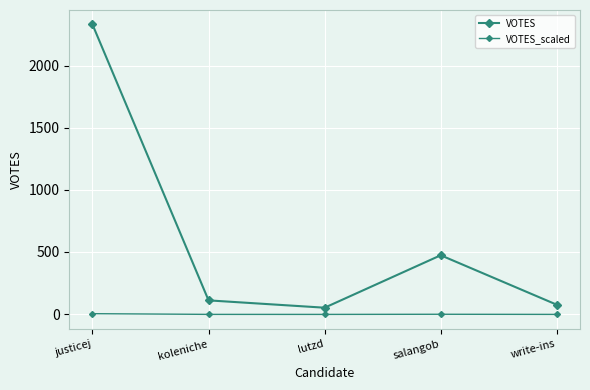

True or false: VOTES_scaled and VOTES cross at least once.

False